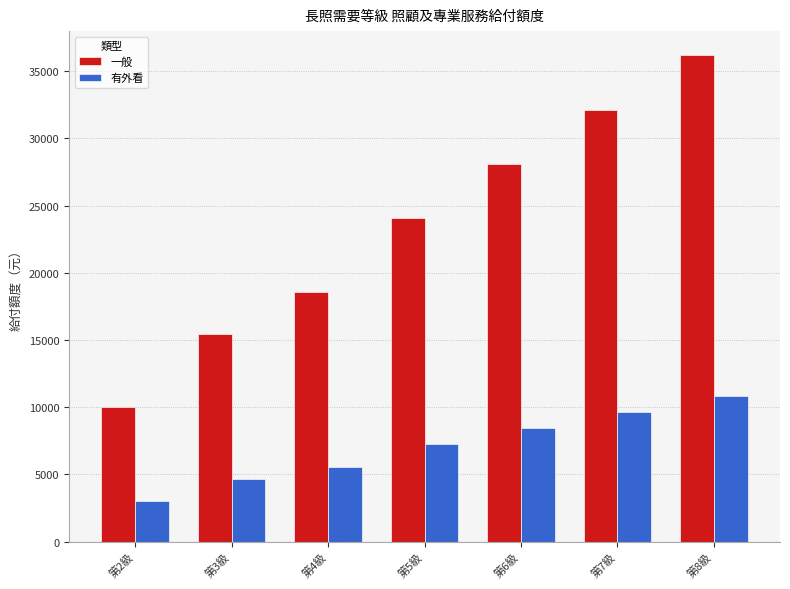

Is the value of 有外看 at 第6級 greater than the value of 一般 at 第3級?

No